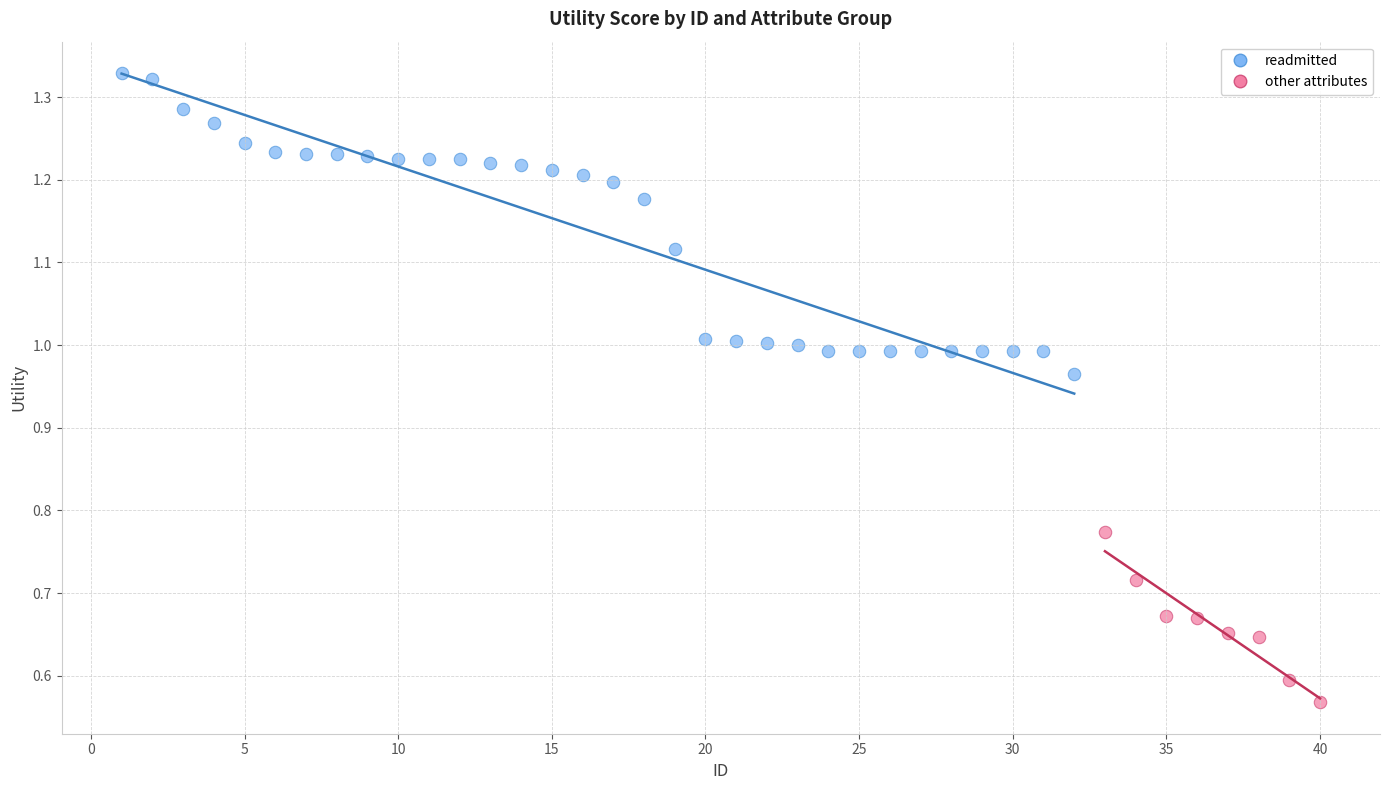

Which series contains the highest Y value?

readmitted